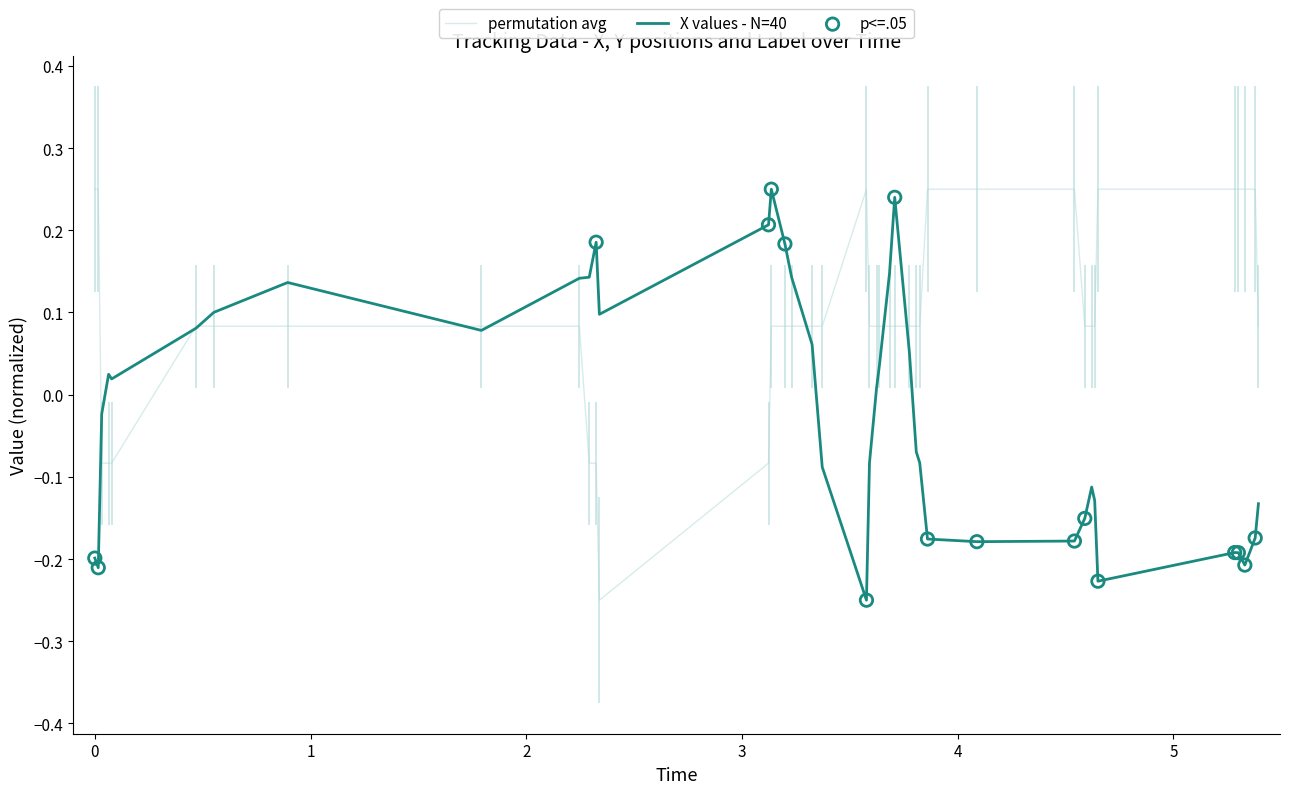

At how many categories does at least one series exceed 0?

39